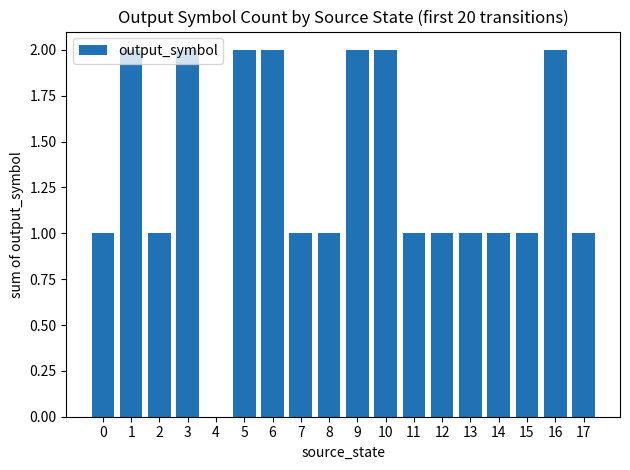

The value at 12 is 1. True or false?

True